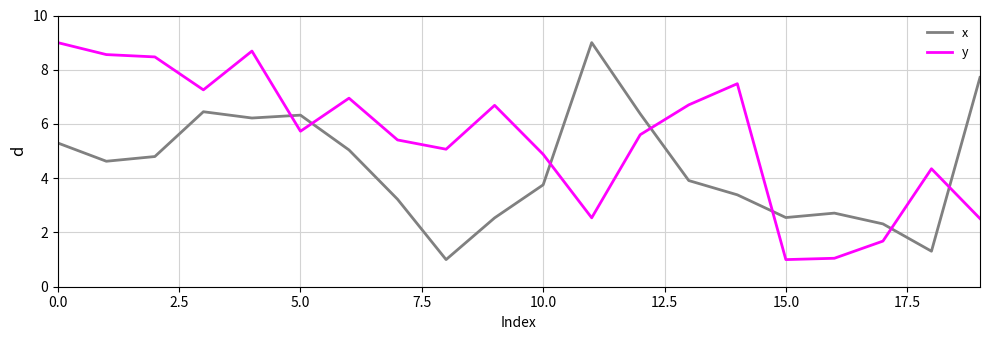

Rank the series by their average value, from lowest to highest.

x, y